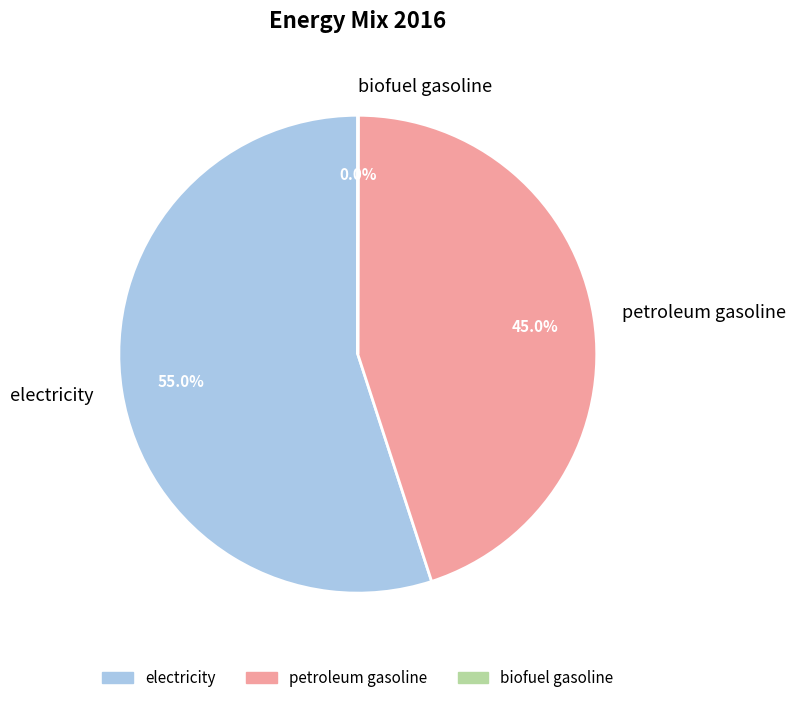

Which has a higher value, petroleum gasoline or electricity?

electricity